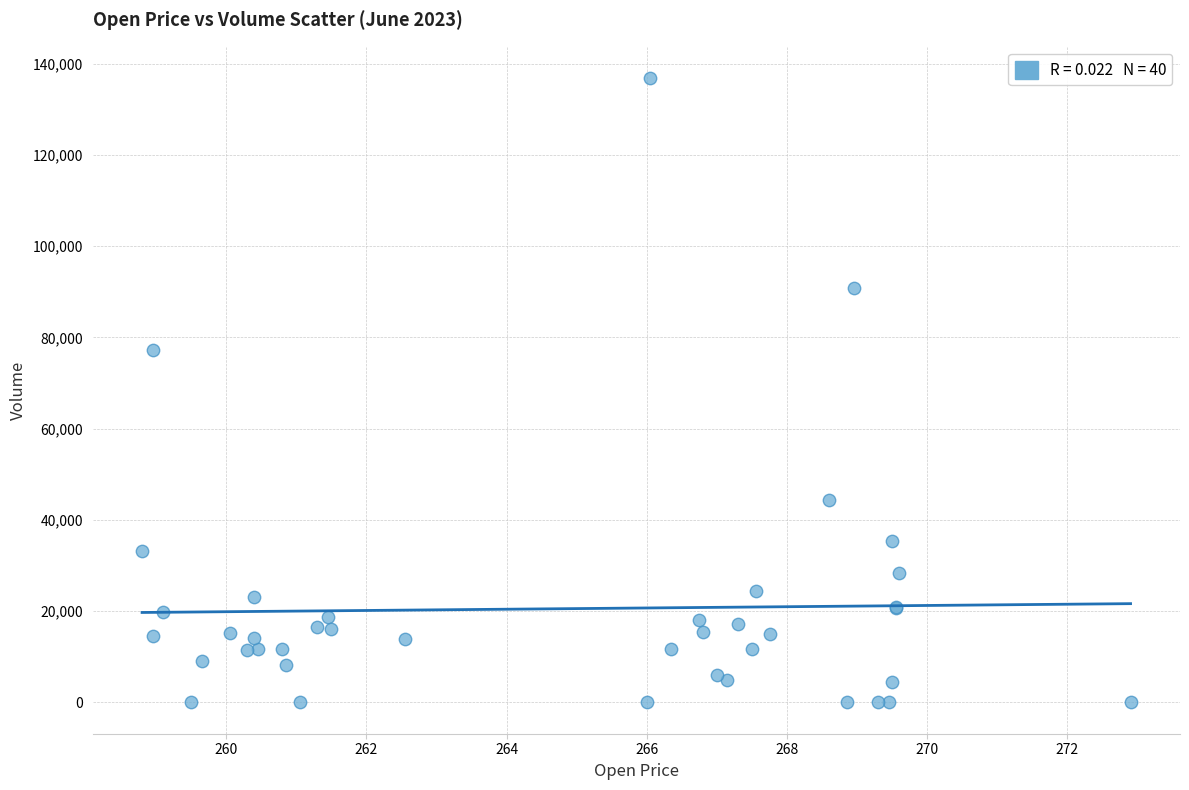

What Y value in the scatter plot is closest to 68426?

77255